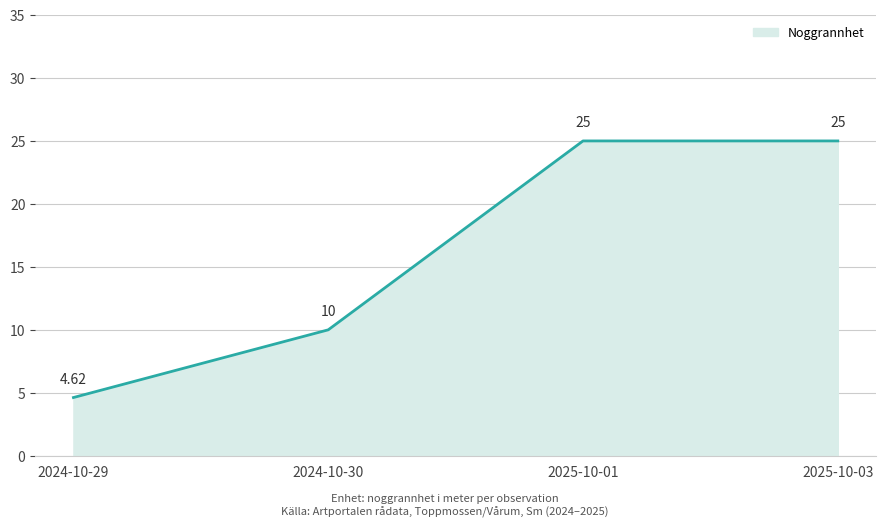

Which has a higher value, 2024-10-30 or 2025-10-01?

2025-10-01